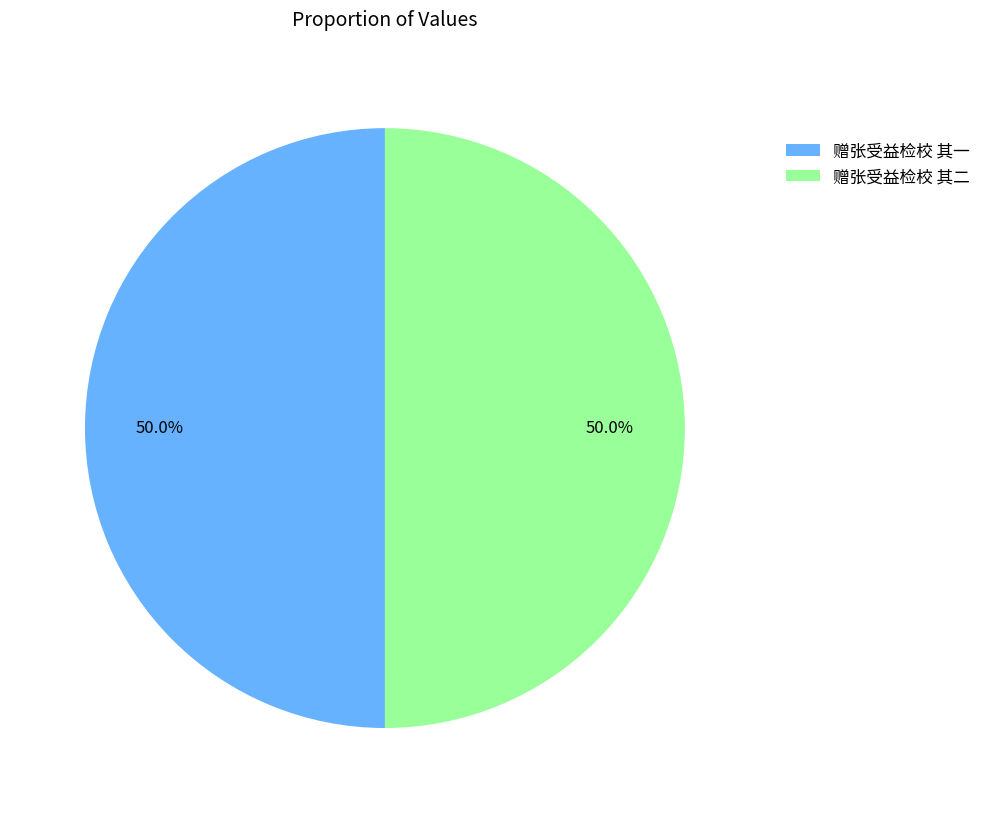

What is the ratio of the value at 赠张受益检校 其二 to the value at 赠张受益检校 其一?

1.0